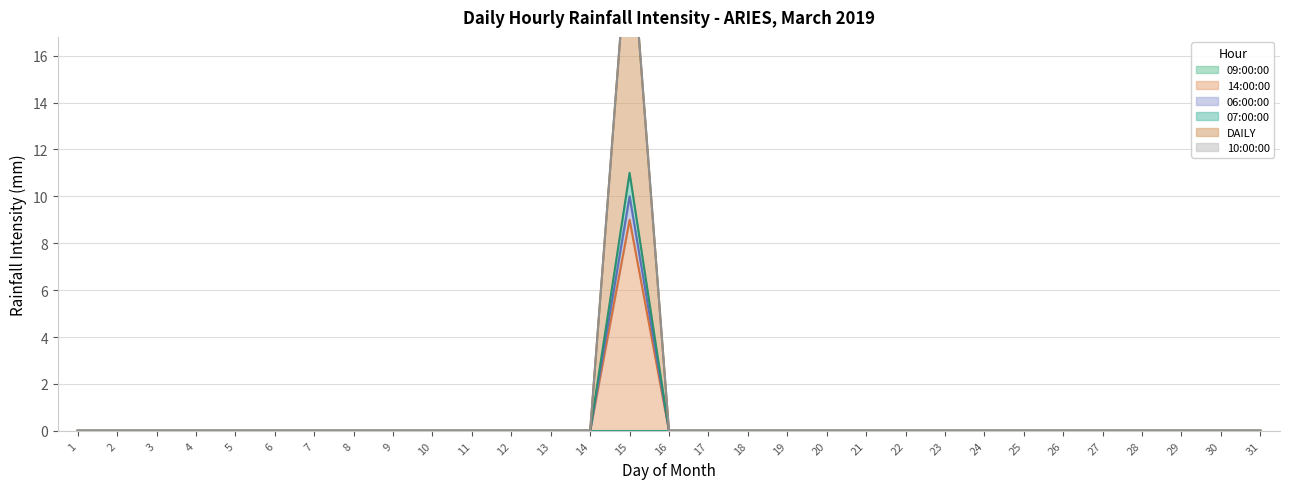

At which category is the sum across all series the highest?

15